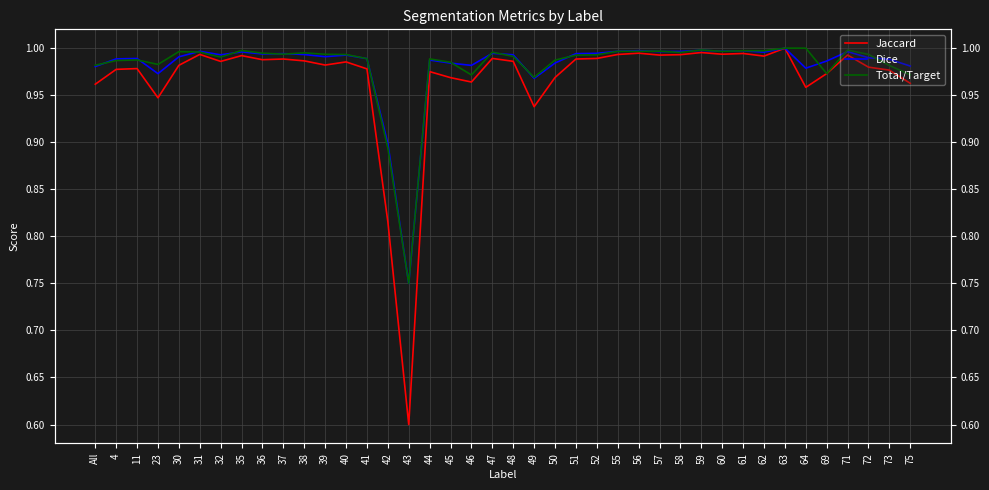

Which category has the lowest value in the Dice series?

43